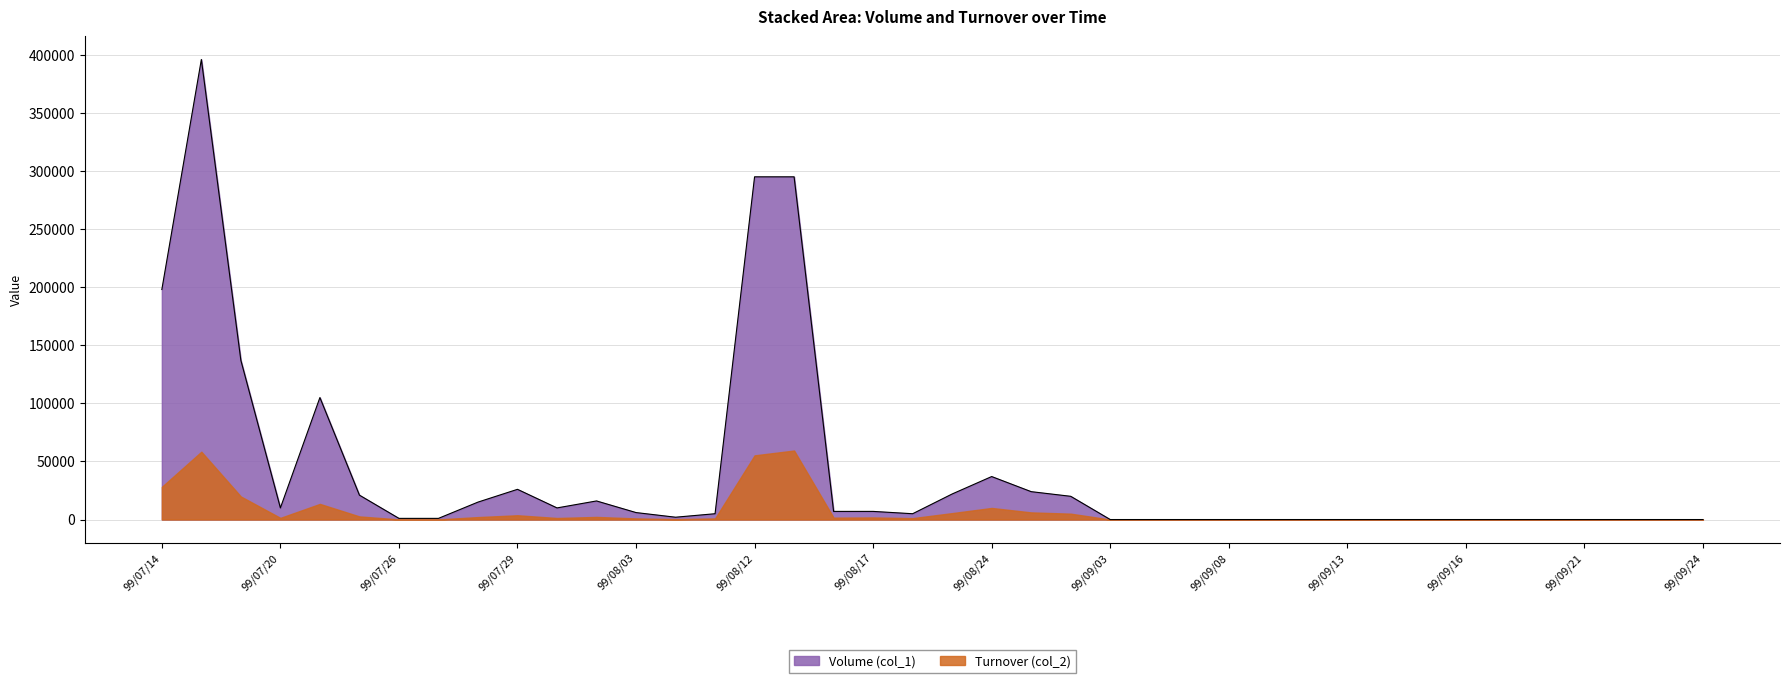

What is the average value?

41525